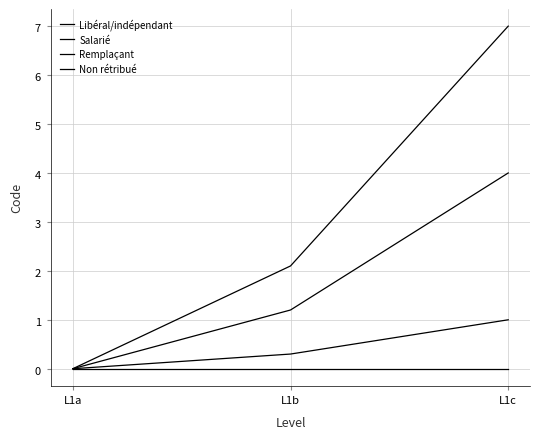

Is this an area chart (filled region under the line)?

No